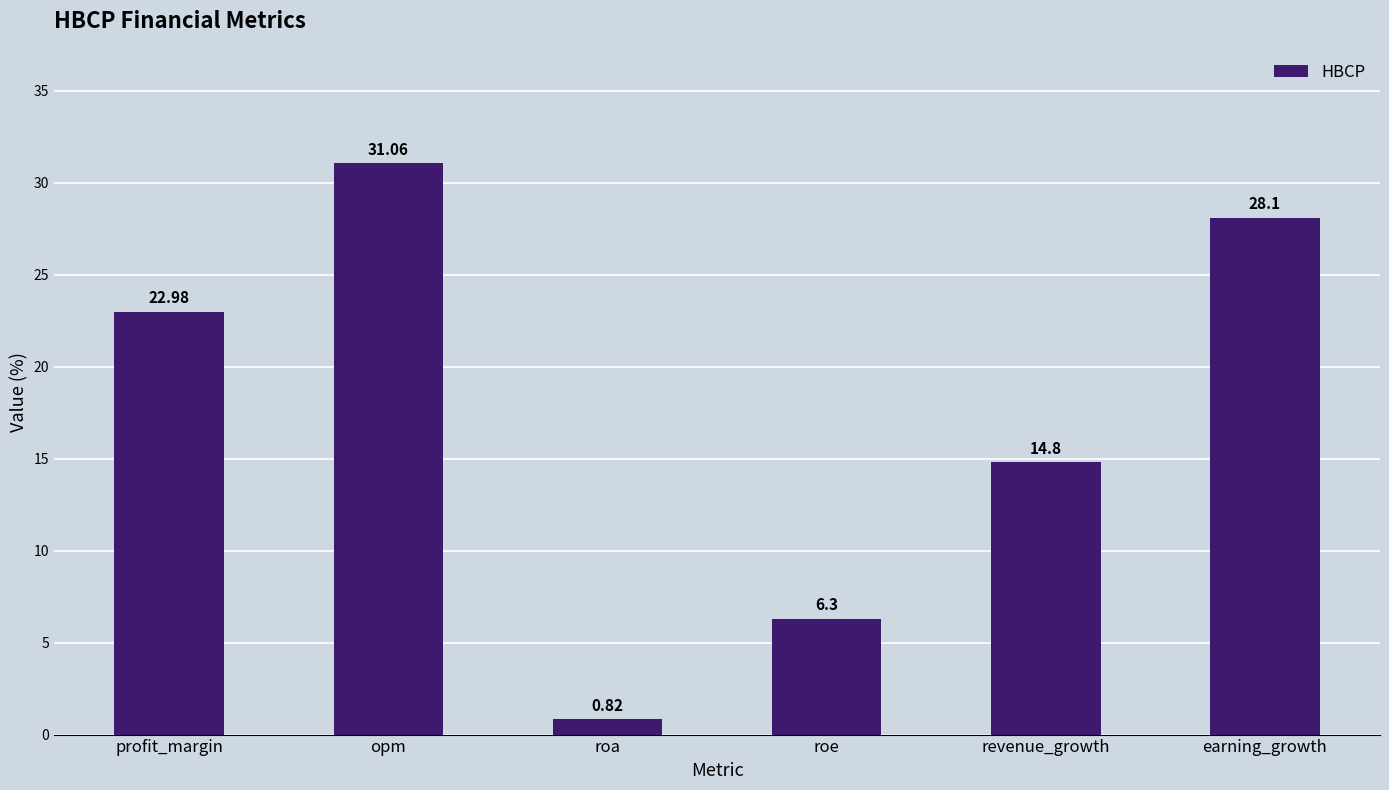

Where is the data nearest to the value 15?

revenue_growth